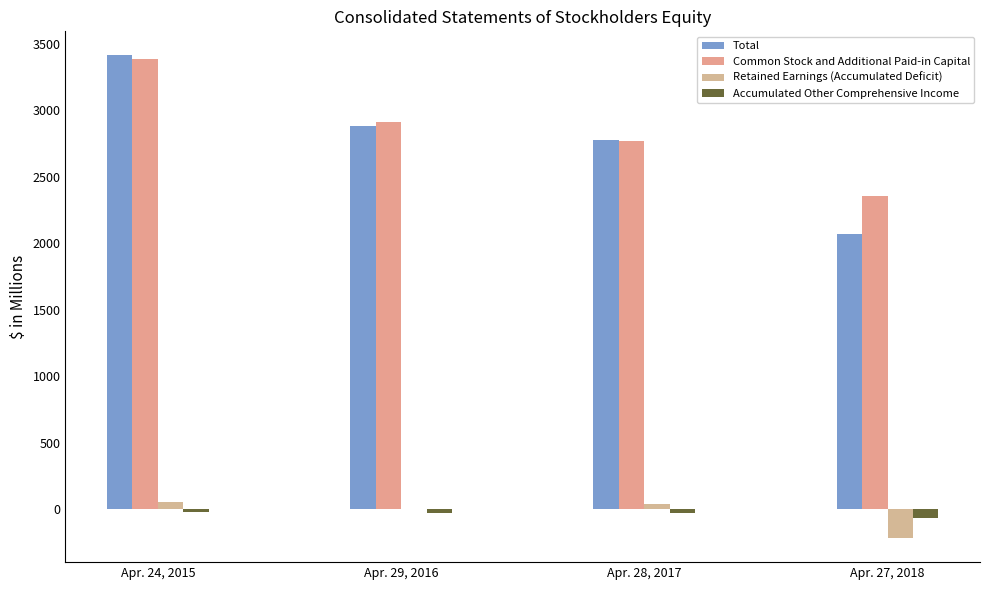

Are the bars grouped side by side (vs. stacked)?

Yes